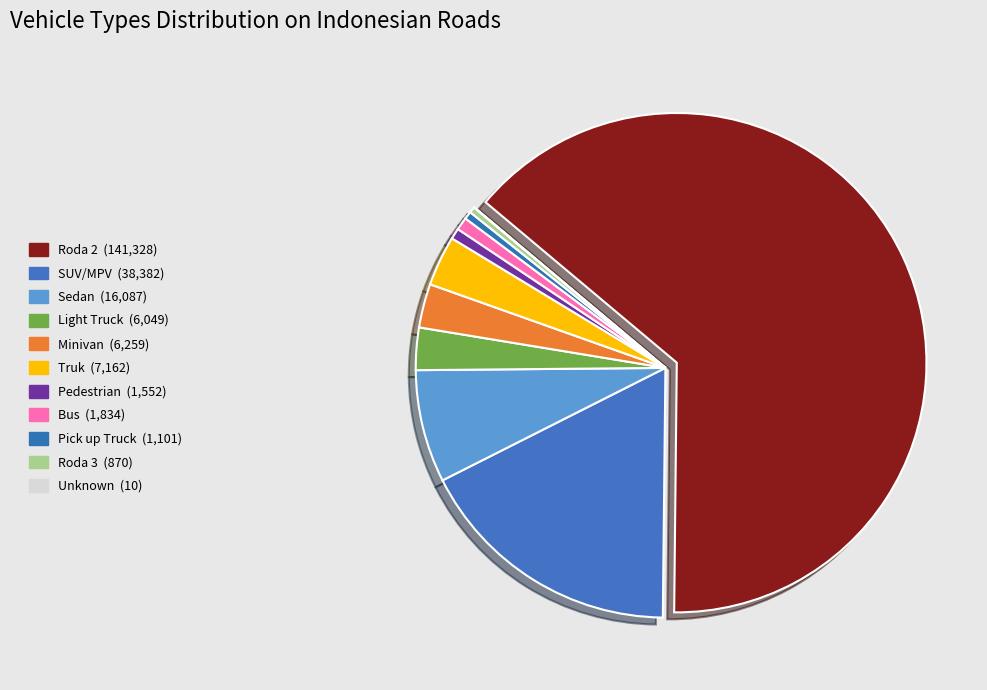

Is it true that Roda 3 is 1% of the pie?

False